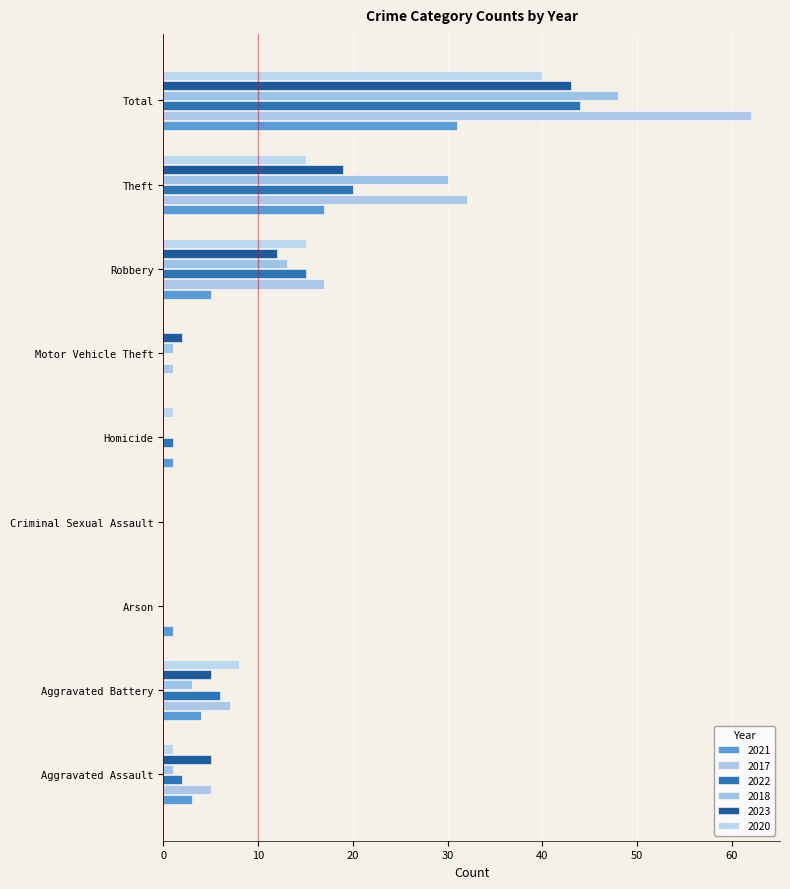

Is the value of 2018 at Motor Vehicle Theft greater than the value of 2022 at Homicide?

No